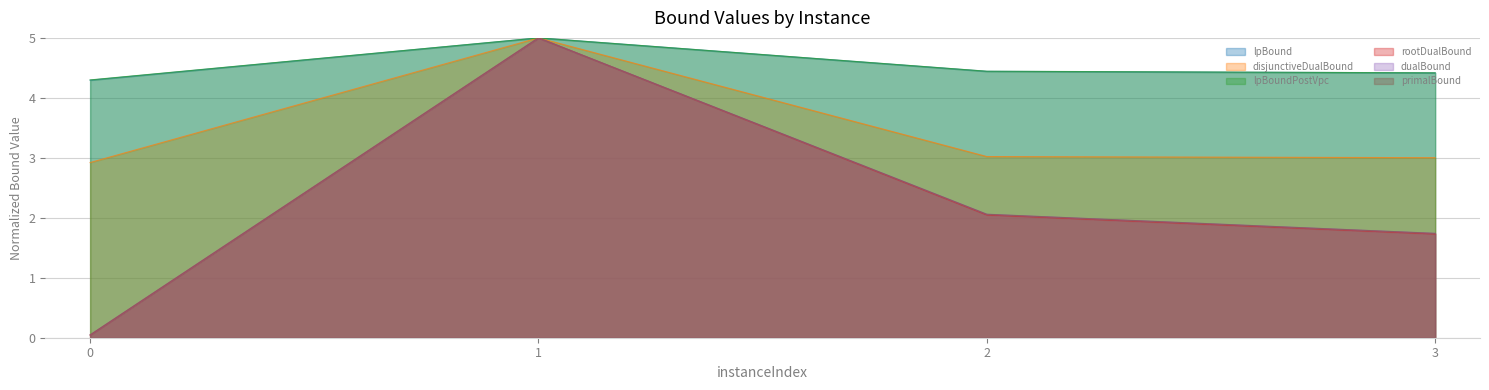

What is the difference between the rootDualBound values at 1 and 0?

5.0